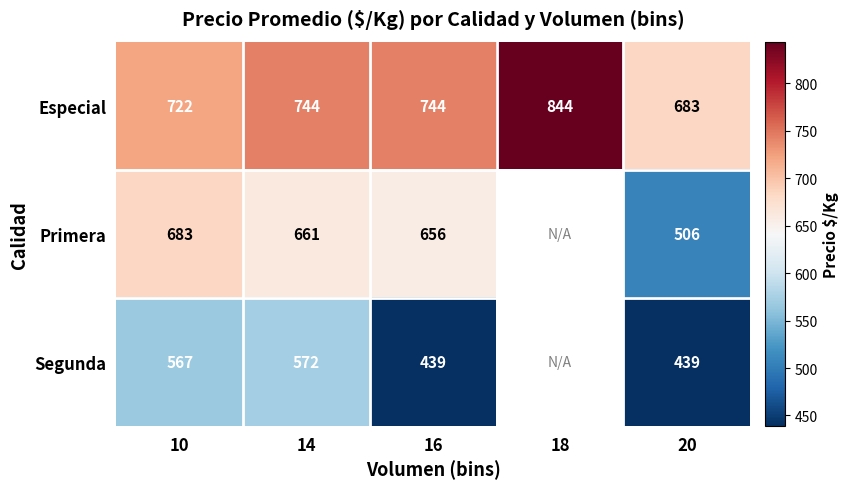

The Segunda series shows 865.5 at 10. True or false?

False